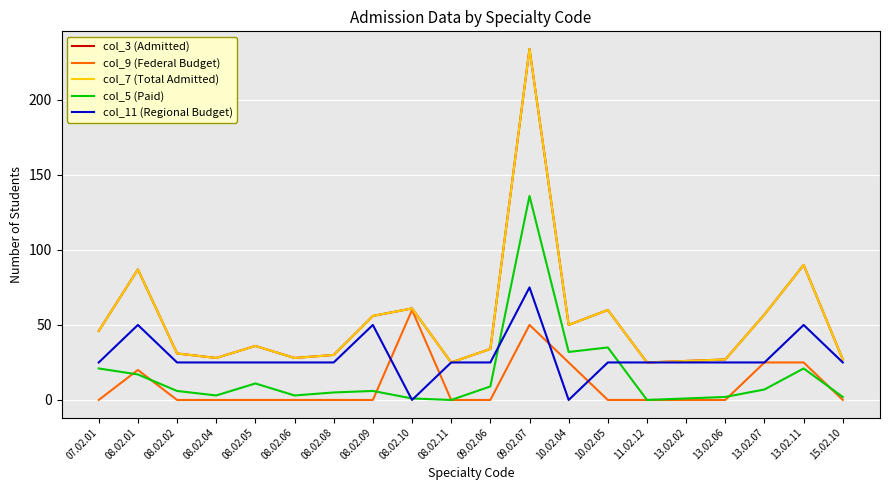

Which series has the widest spread of values?

col_3 (Admitted)